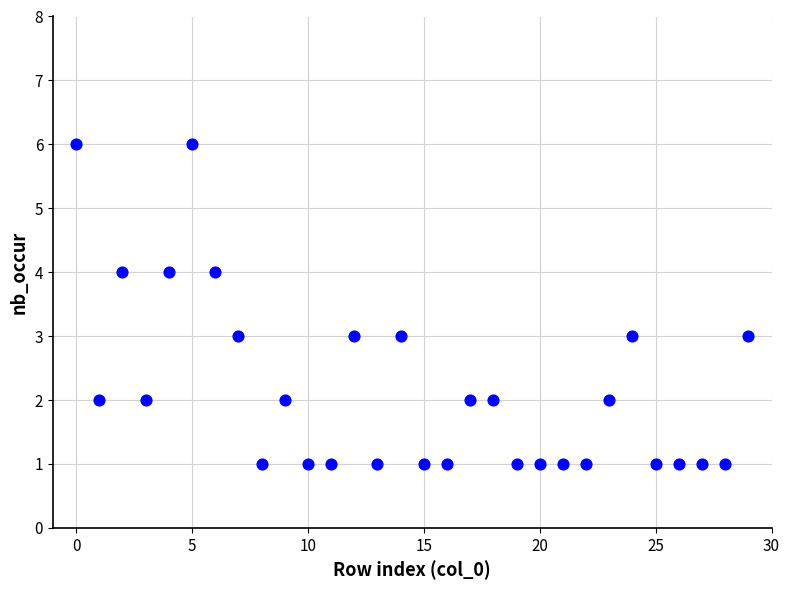

What is the range of Y values (max minus min)?

5